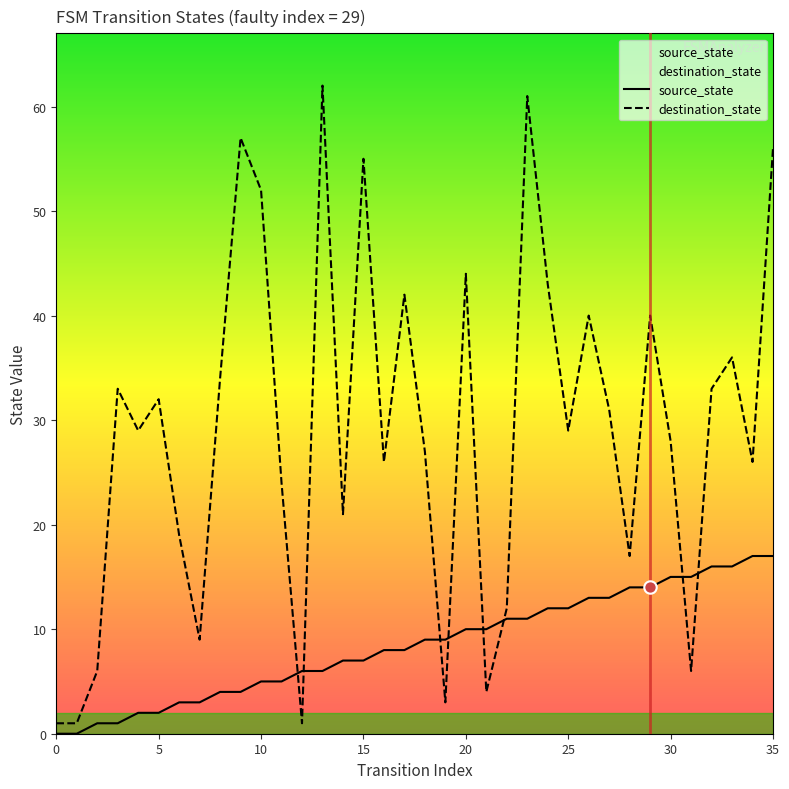

Which series has the largest total across all categories?

destination_state